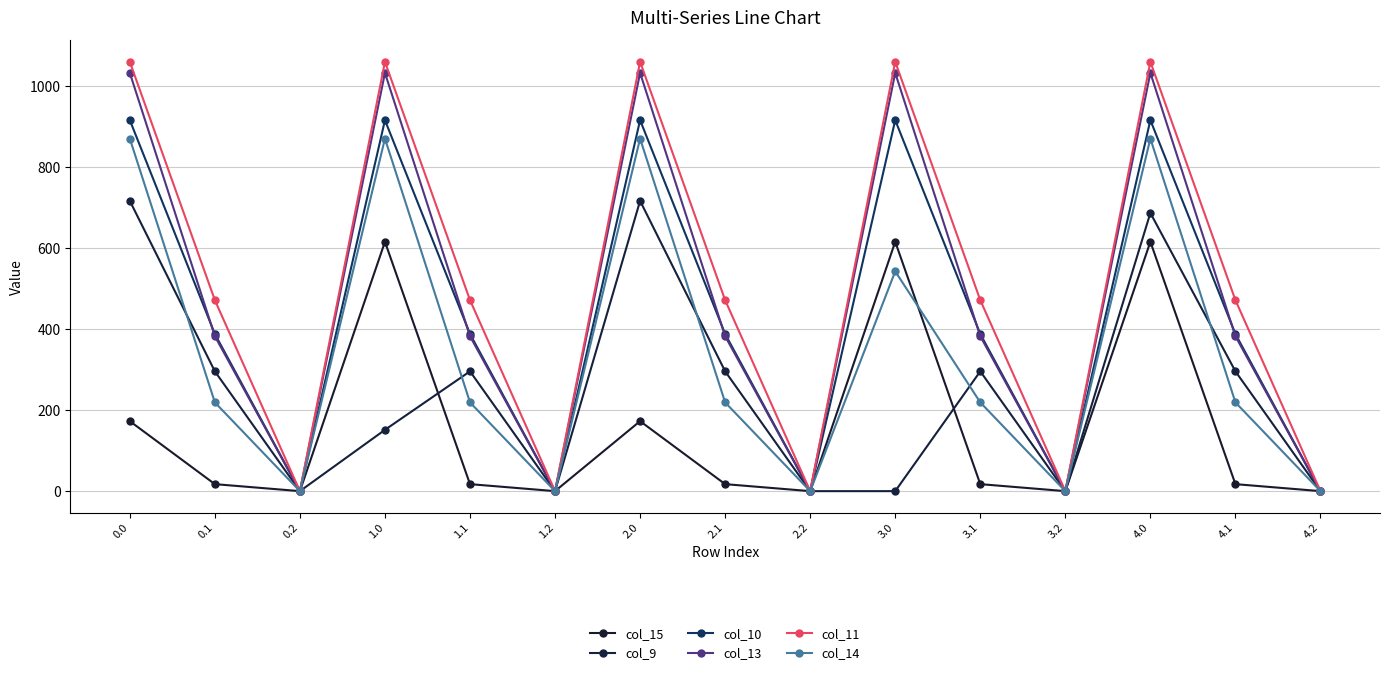

What is the sum of the col_13 values at 3.1 and 1.2?

382.7